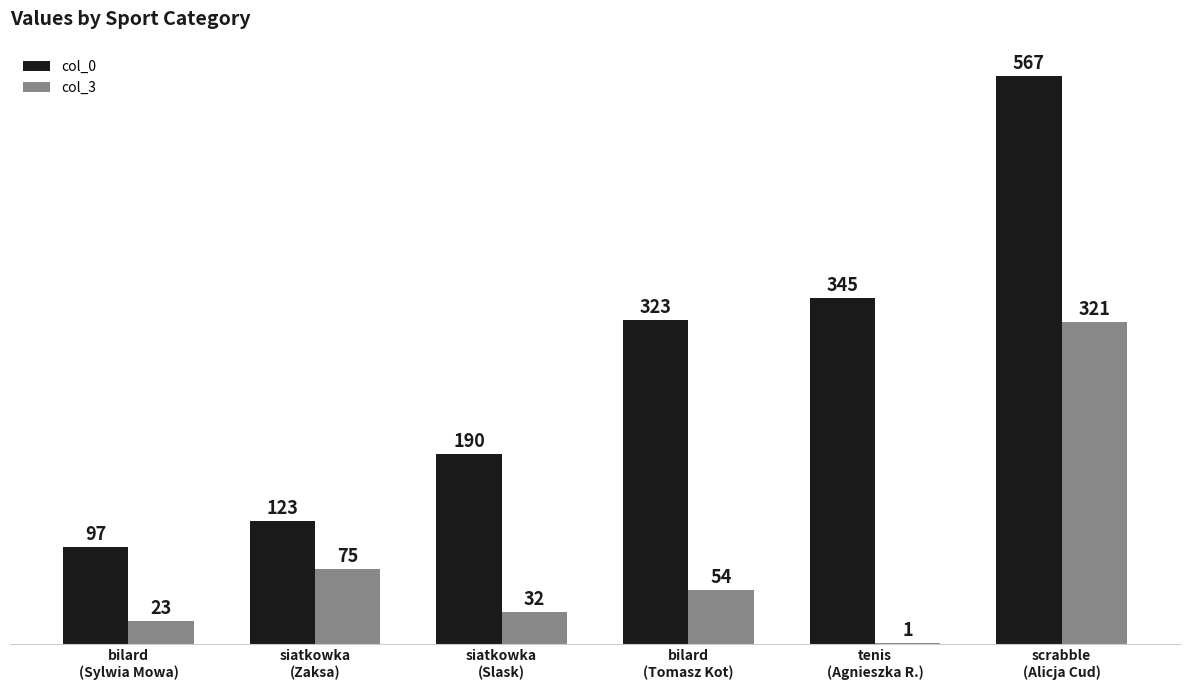

Which series changed the most between bilard
(Sylwia Mowa) and tenis
(Agnieszka R.)?

col_0